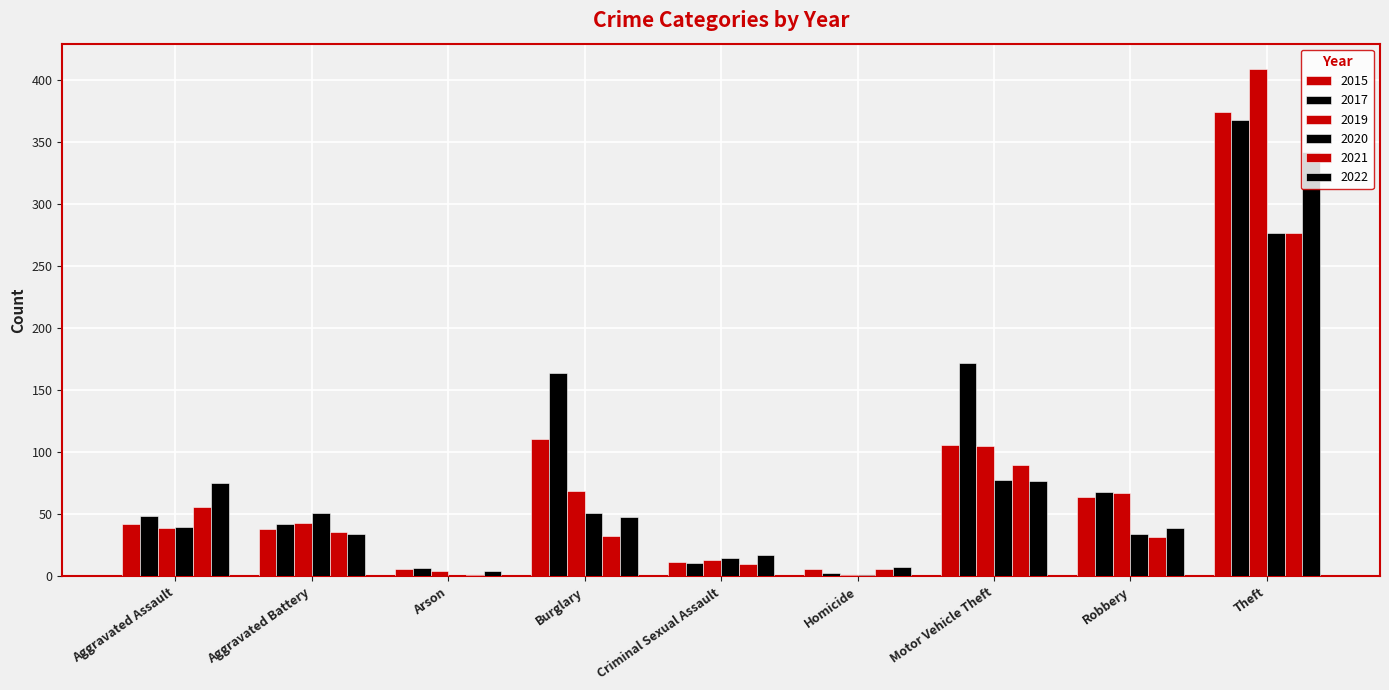

Rank the series by their maximum value, from highest to lowest.

2019, 2015, 2017, 2022, 2020, 2021